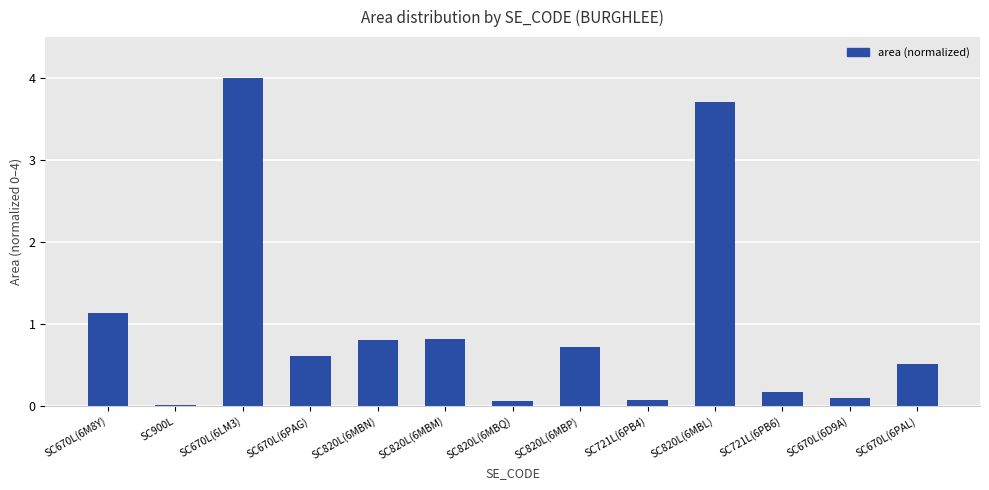

The value at SC820L(6MBP) is 0.3. True or false?

False